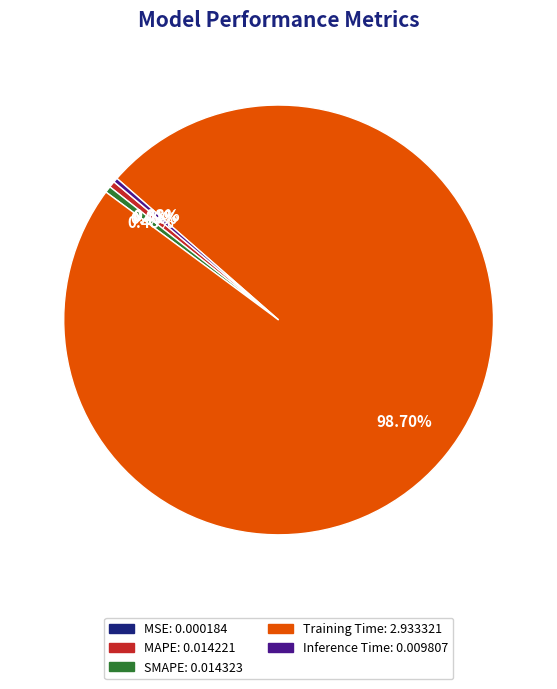

Between Training Time: 2.933321 and MAPE: 0.014221, which is larger?

Training Time: 2.933321